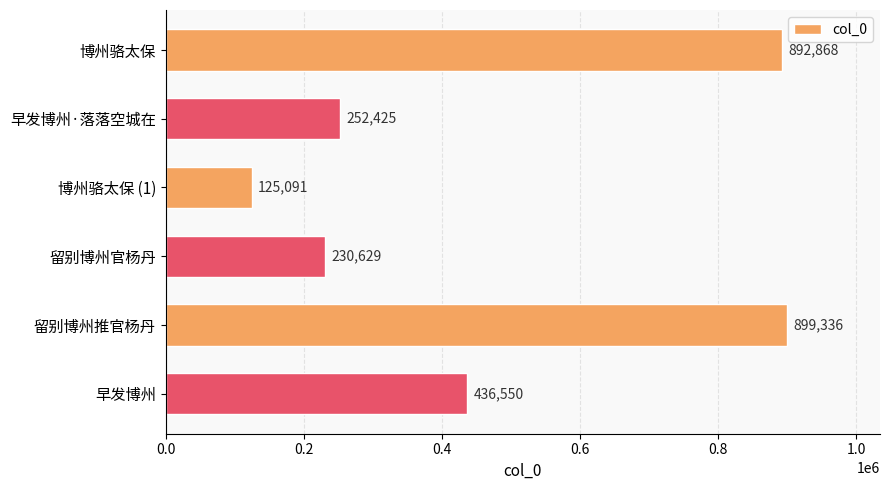

Between 博州骆太保 and 留别博州官杨丹, which is larger?

博州骆太保